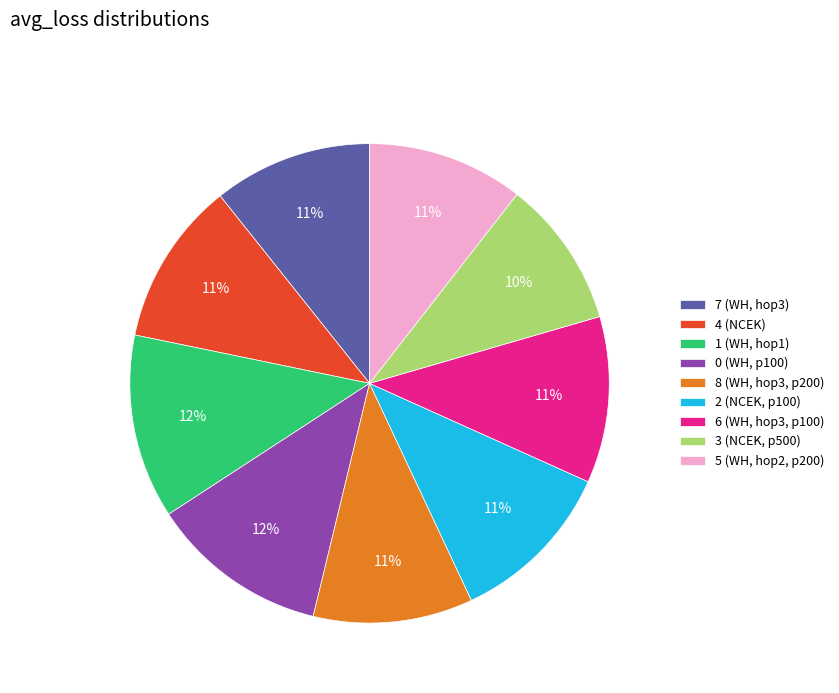

Is the sum of 4 (NCEK) and 6 (WH, hop3, p100) greater than half?

No